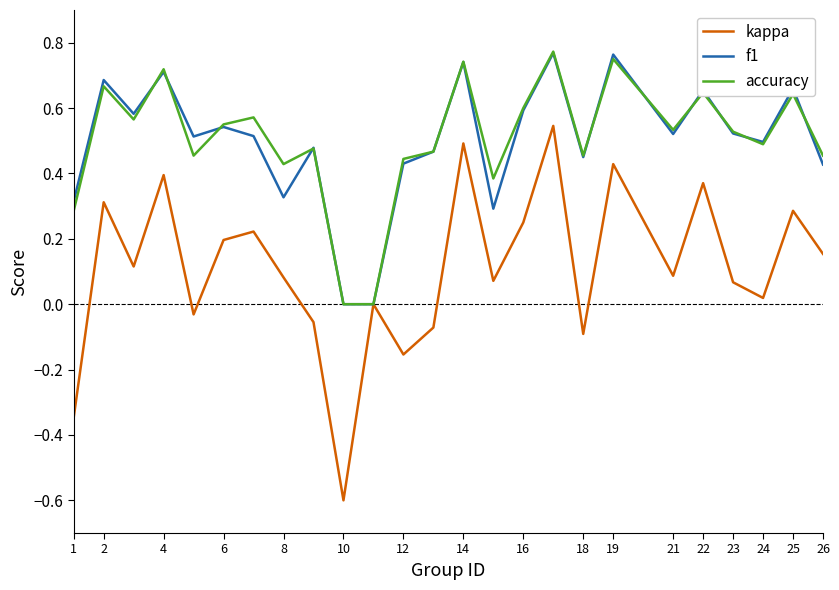

What is the minimum value shown in the chart?

-0.6